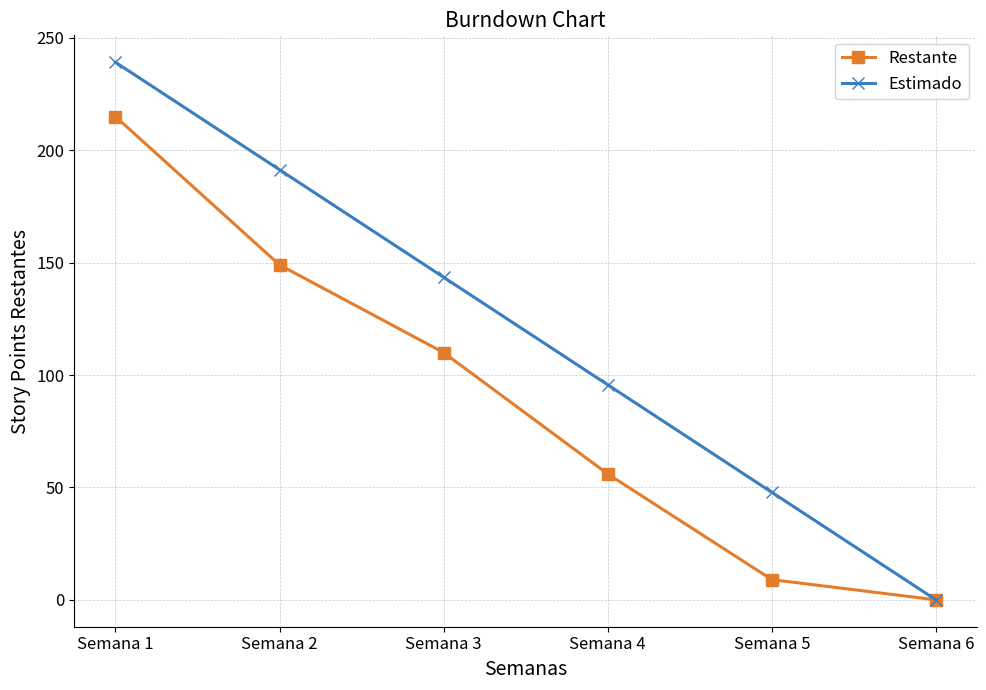

Rank the categories by Restante value from highest to lowest.

Semana 1, Semana 2, Semana 3, Semana 4, Semana 5, Semana 6